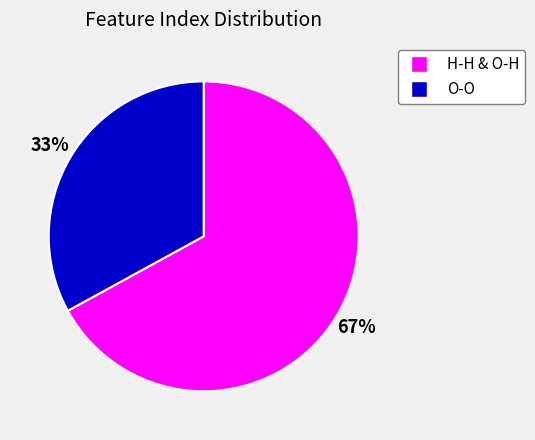

To the nearest percent, what is the average slice percentage?

50%